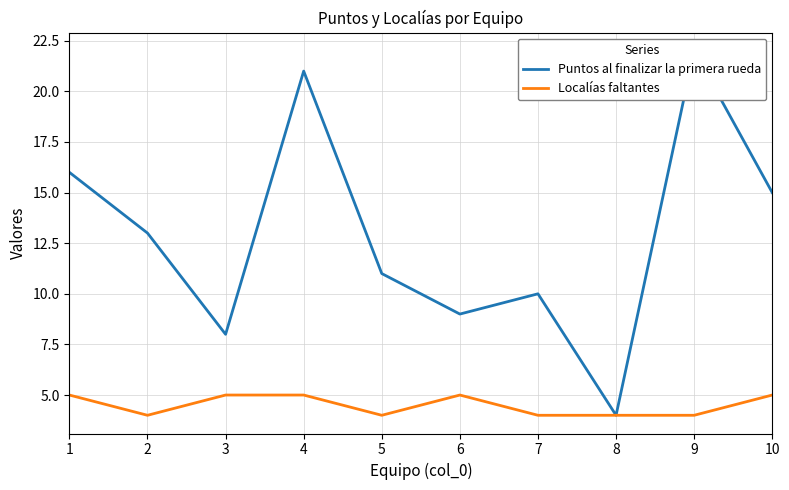

At which label does Puntos al finalizar la primera rueda reach its peak?

9